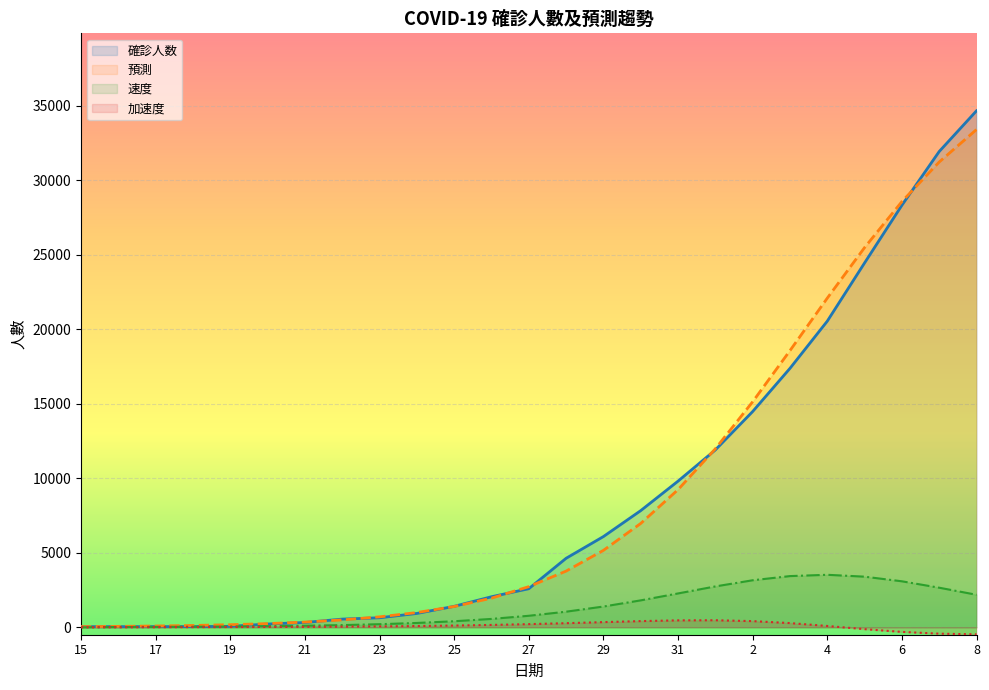

Is it true that 加速度 equals 175.2 at 28?

False